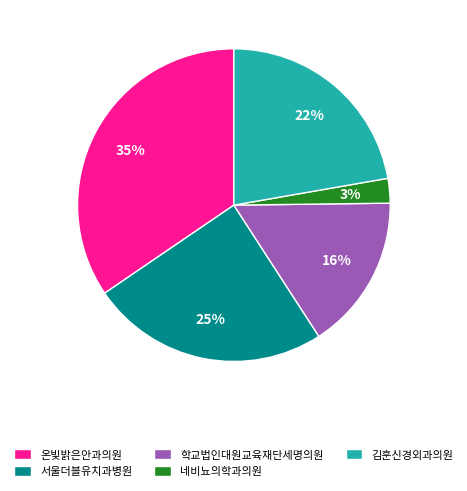

Which slice is the largest?

온빛밝은안과의원